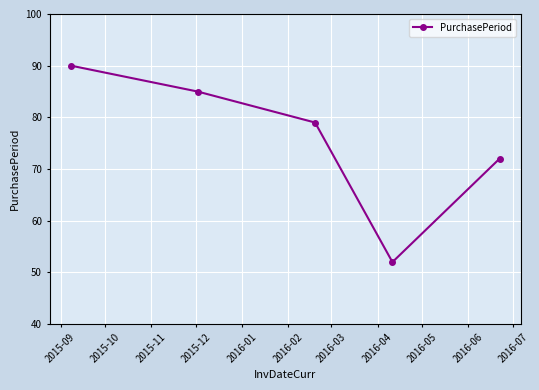

How many interior local valleys (lower than both neighbors) does the data have?

1